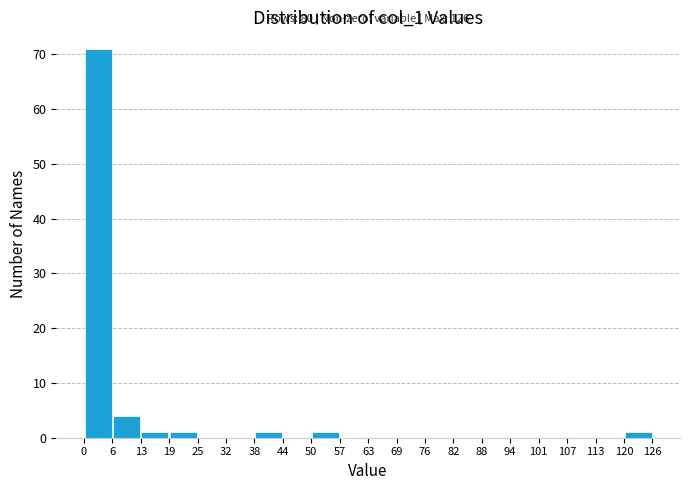

Which range on the x-axis has the tallest bar?

0 to 6